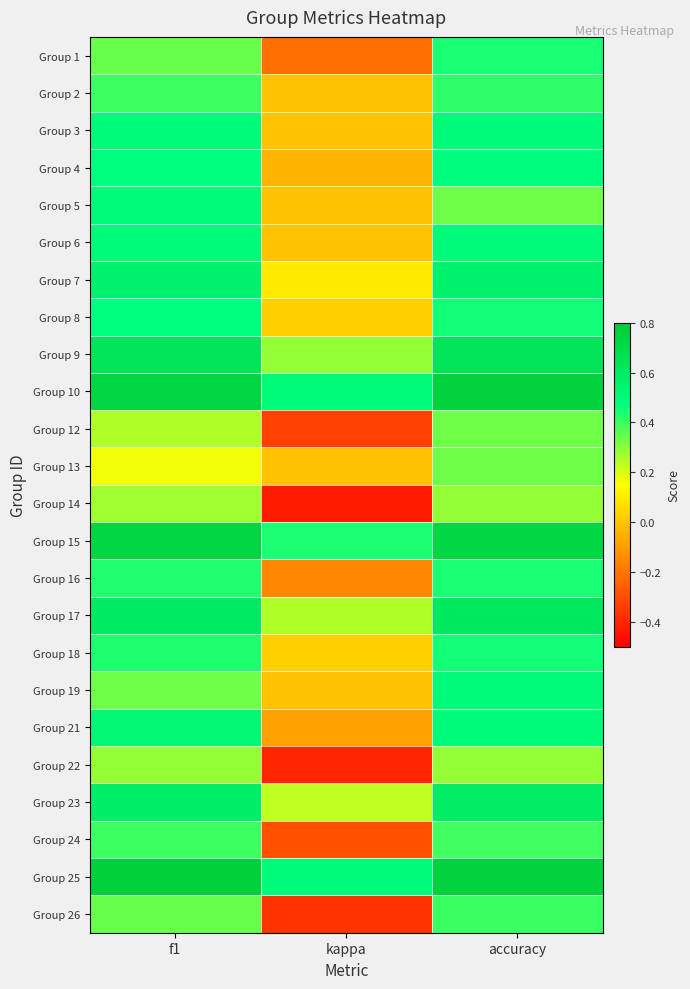

Reading left to right, transcribe all the data shown in this chart.

Group 1: f1=0.3	kappa=-0.2	accuracy=0.4
Group 2: f1=0.4	kappa=0.0	accuracy=0.4
Group 3: f1=0.5	kappa=0.0	accuracy=0.5
Group 4: f1=0.5	kappa=-0.0	accuracy=0.5
Group 5: f1=0.5	kappa=0.0	accuracy=0.3
Group 6: f1=0.5	kappa=0.0	accuracy=0.5
Group 7: f1=0.6	kappa=0.1	accuracy=0.6
Group 8: f1=0.5	kappa=0.0	accuracy=0.5
Group 9: f1=0.6	kappa=0.3	accuracy=0.6
Group 10: f1=0.7	kappa=0.5	accuracy=0.8
Group 12: f1=0.2	kappa=-0.3	accuracy=0.3
Group 13: f1=0.2	kappa=0.0	accuracy=0.3
Group 14: f1=0.3	kappa=-0.4	accuracy=0.3
Group 15: f1=0.7	kappa=0.4	accuracy=0.7
Group 16: f1=0.4	kappa=-0.2	accuracy=0.4
Group 17: f1=0.6	kappa=0.3	accuracy=0.6
Group 18: f1=0.4	kappa=0.0	accuracy=0.5
Group 19: f1=0.3	kappa=0.0	accuracy=0.5
Group 21: f1=0.5	kappa=-0.1	accuracy=0.5
Group 22: f1=0.3	kappa=-0.4	accuracy=0.3
Group 23: f1=0.6	kappa=0.2	accuracy=0.6
Group 24: f1=0.4	kappa=-0.3	accuracy=0.4
Group 25: f1=0.8	kappa=0.5	accuracy=0.8
Group 26: f1=0.3	kappa=-0.4	accuracy=0.4